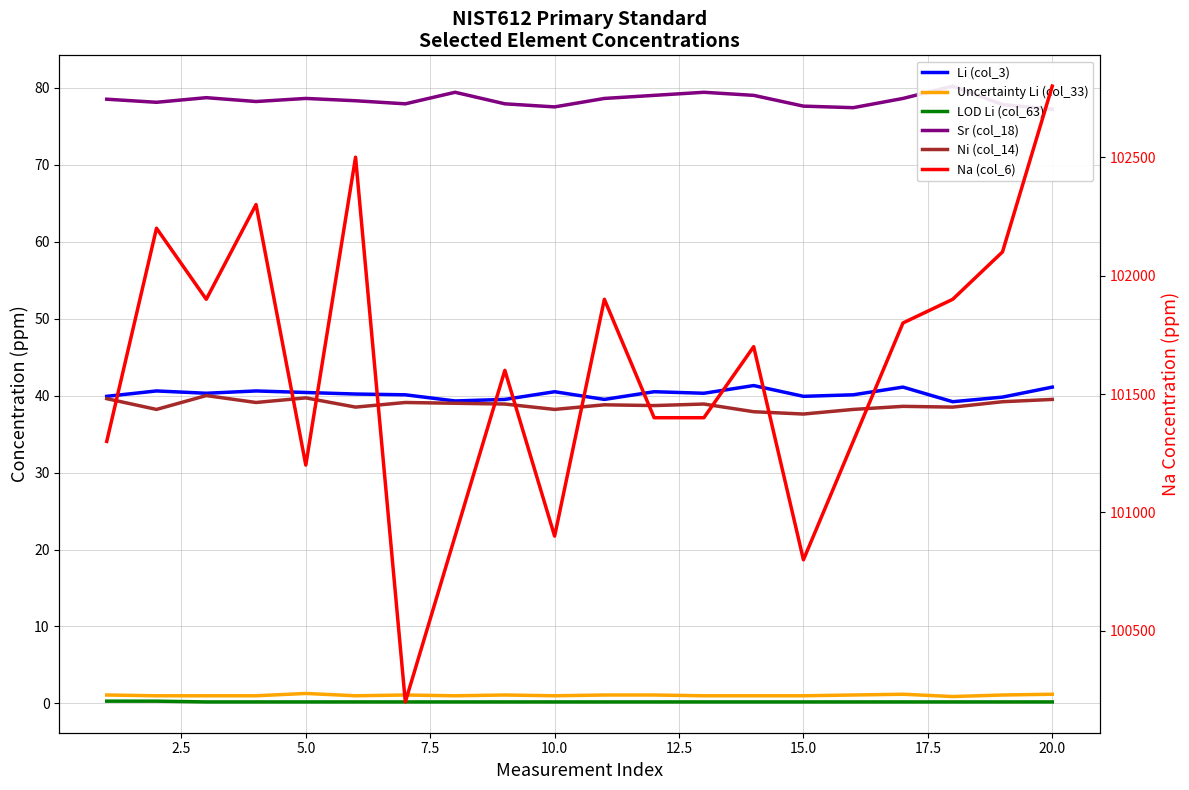

True or false: Na (col_6) has more than 2 interior local peaks.

True